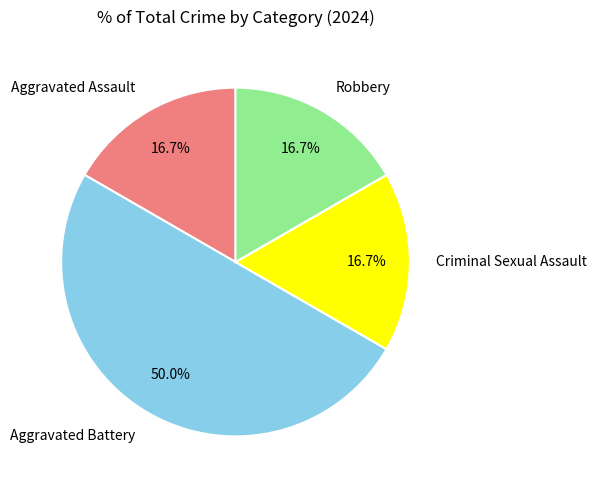

To the nearest percent, what is the difference between the largest and smallest slice percentages?

33%